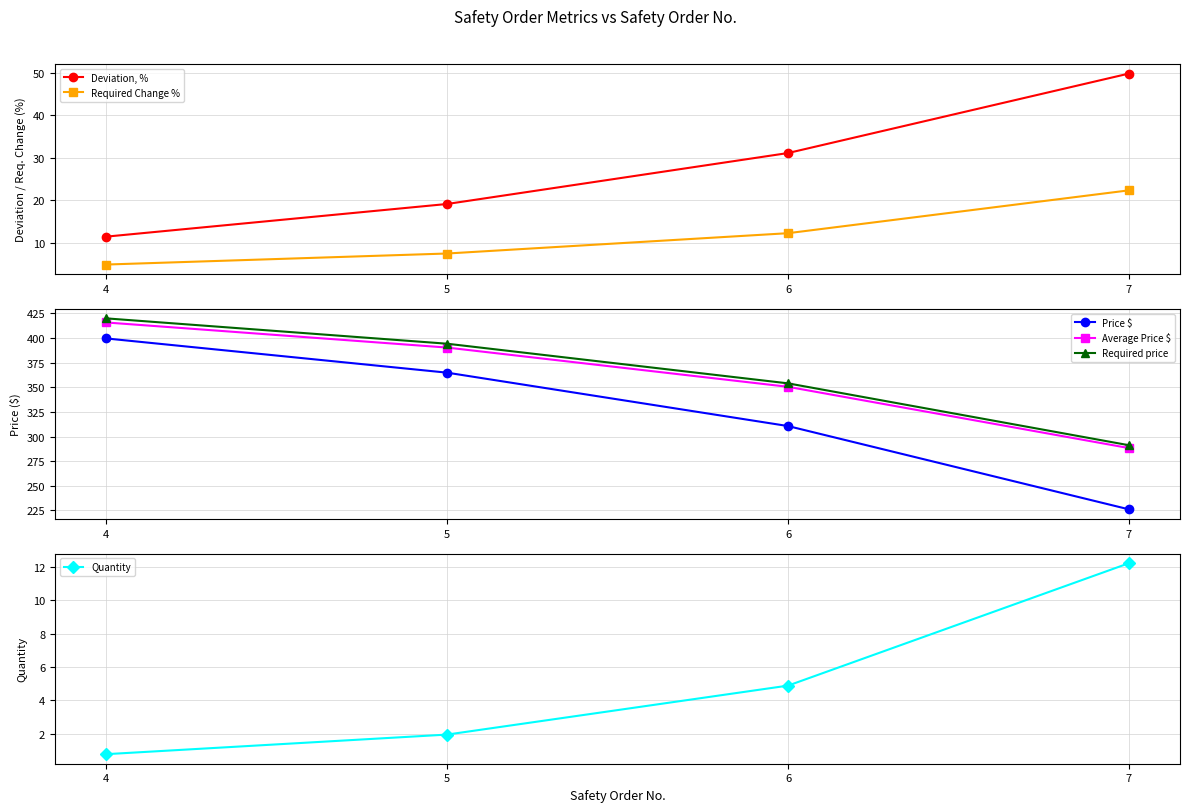

The value of Average Price $ at 6 is 350.5. True or false?

True